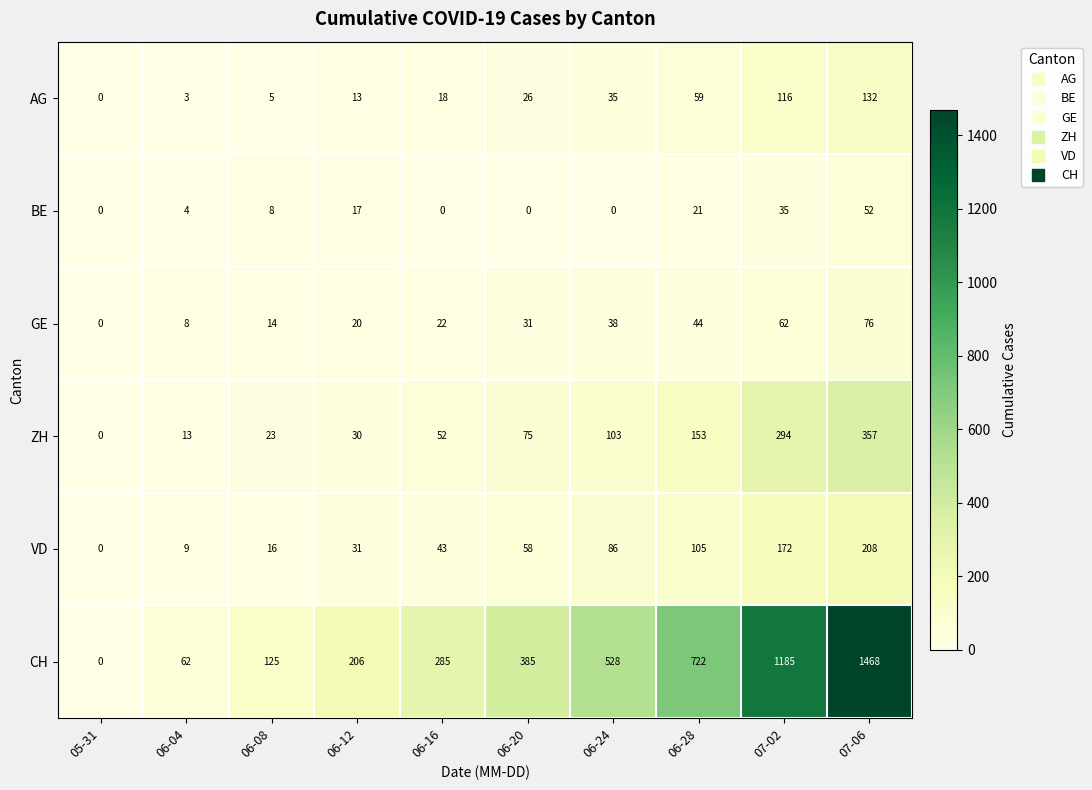

Count the number of data series in this chart.

6